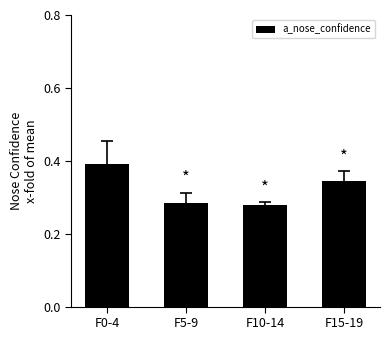

Which has a higher value, F10-14 or F15-19?

F15-19